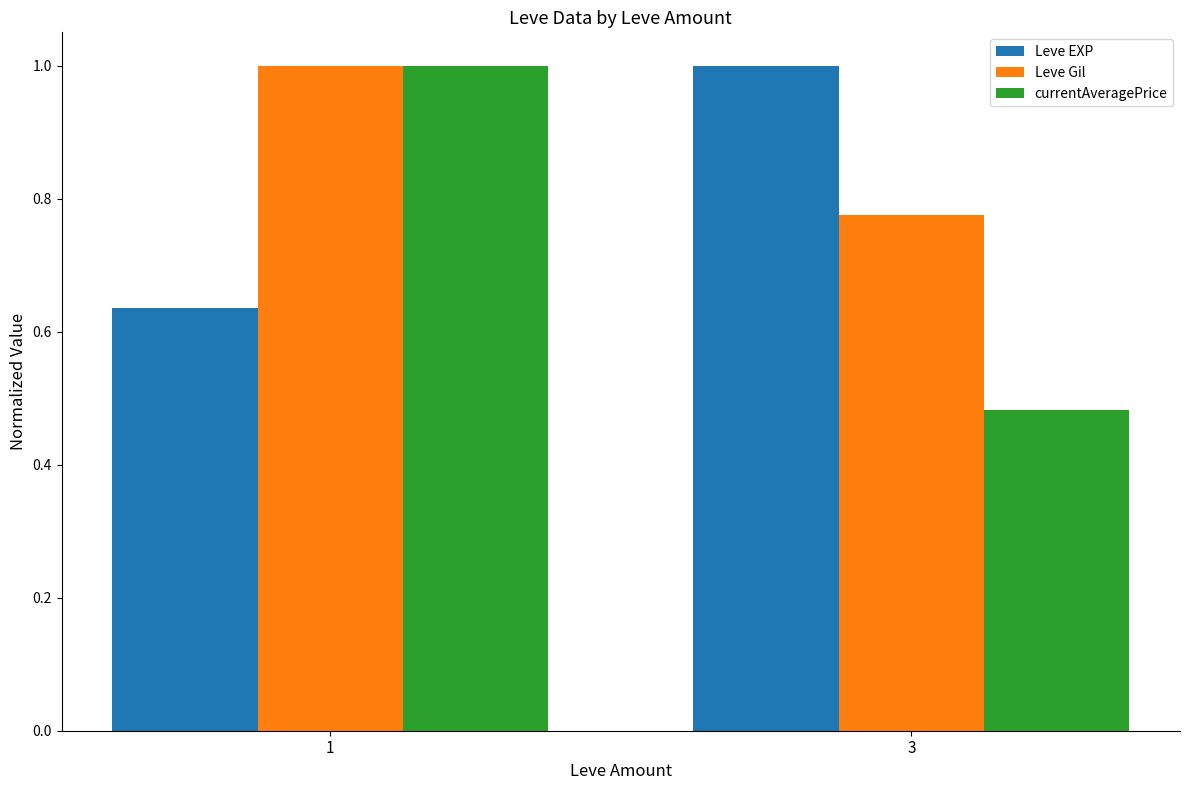

What is the sum of all Leve EXP values?

1.6